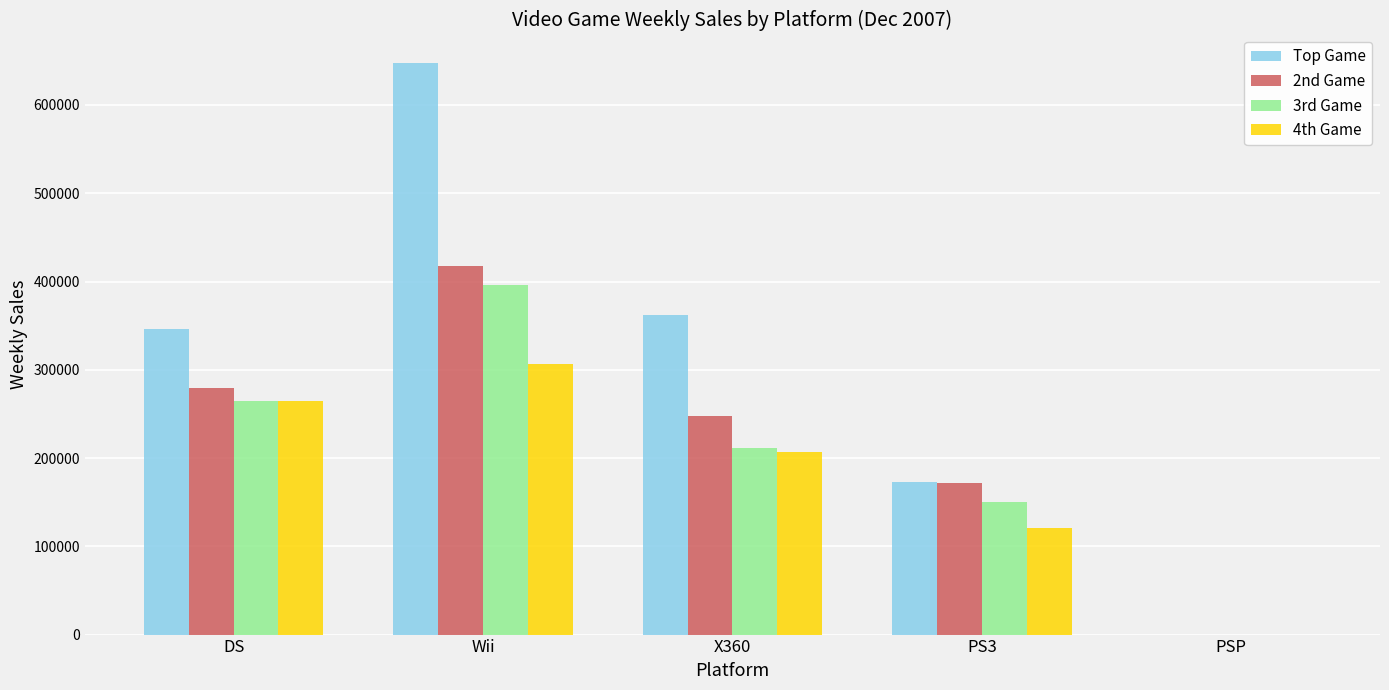

Is the value of 4th Game at PSP greater than the value of Top Game at X360?

No